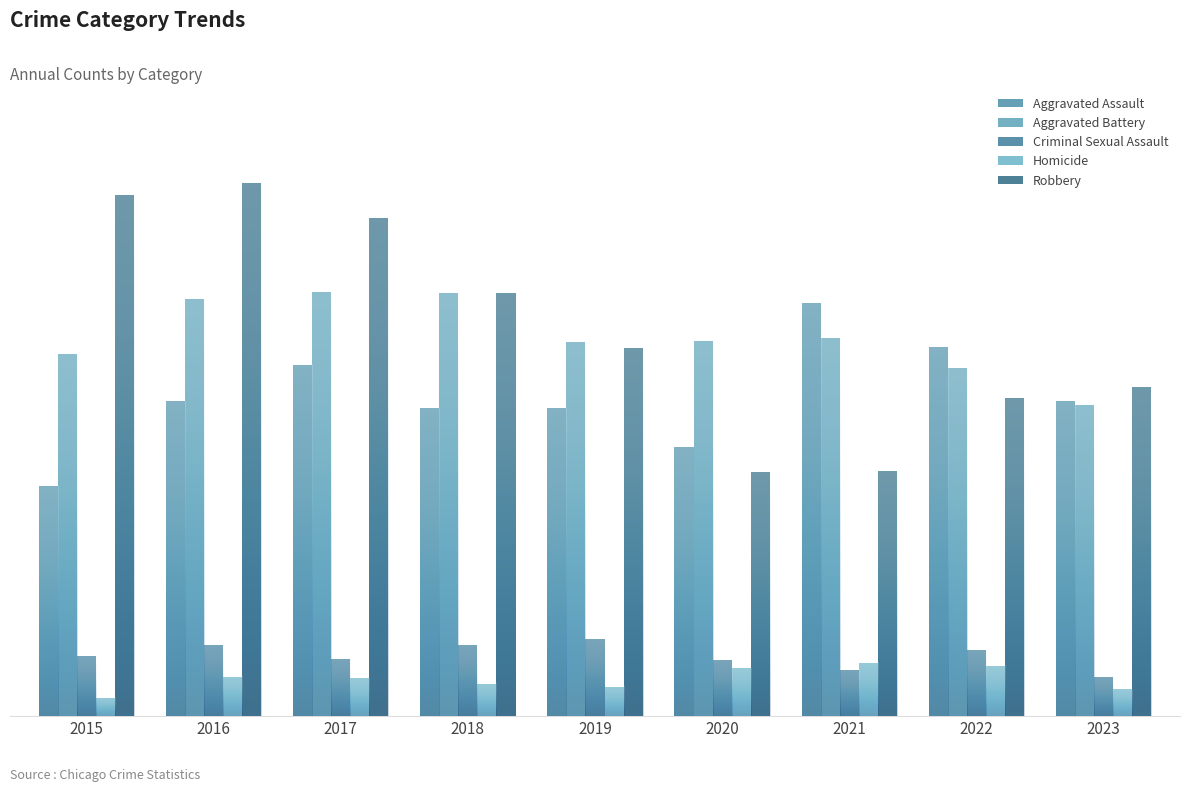

Rank the categories by Aggravated Assault value from lowest to highest.

2015, 2020, 2018, 2019, 2016, 2023, 2017, 2022, 2021